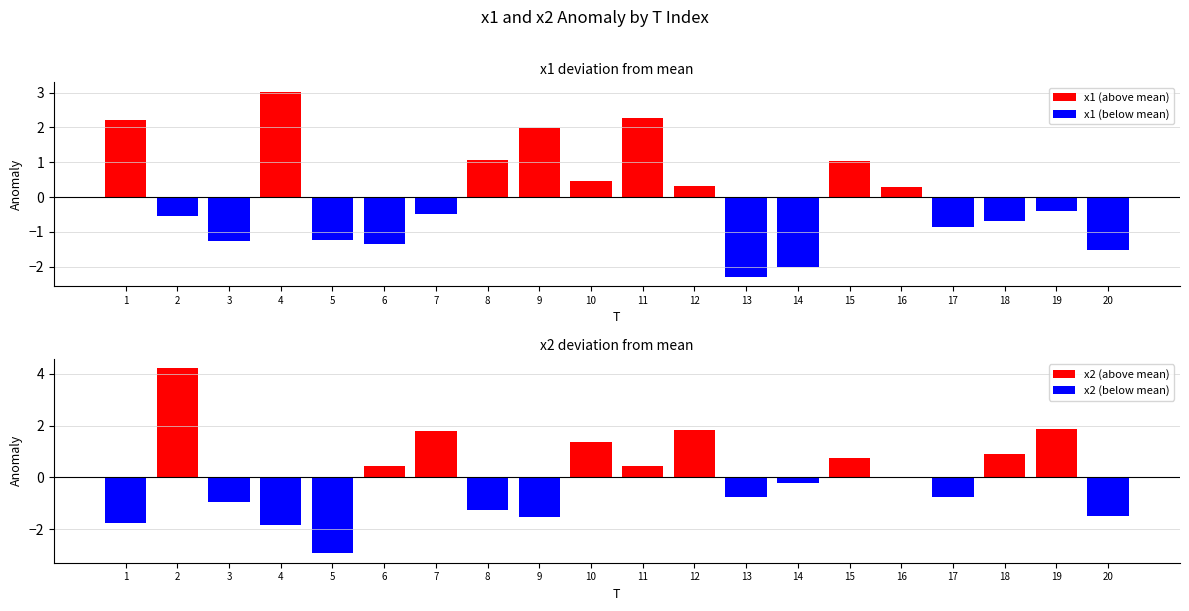

Reading left to right, transcribe all the data shown in this chart.

x1 (above mean): 2.2	0.0	0.0	3.0	0.0	0.0	0.0	1.1	2.0	0.5	2.3	0.3	0.0	0.0	1.0	0.3	0.0	0.0	0.0	0.0
x1 (below mean): 0.0	-0.5	-1.3	0.0	-1.2	-1.4	-0.5	0.0	0.0	0.0	0.0	0.0	-2.3	-2.0	0.0	0.0	-0.9	-0.7	-0.4	-1.5
x2 (above mean): 0.0	4.2	0.0	0.0	0.0	0.4	1.8	0.0	0.0	1.4	0.4	1.8	0.0	0.0	0.7	0.0	0.0	0.9	1.9	0.0
x2 (below mean): -1.8	0.0	-1.0	-1.8	-2.9	0.0	0.0	-1.3	-1.5	0.0	0.0	0.0	-0.7	-0.2	0.0	-0.0	-0.8	0.0	0.0	-1.5